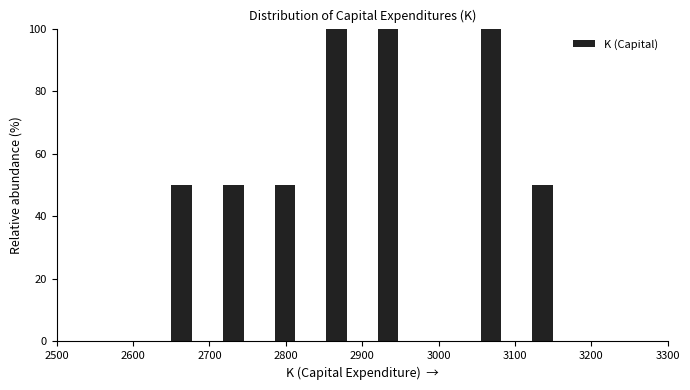

What is the height of the bar covering 3040 to 3100 on the x-axis? Neither the bar edges nor the heights are printed on the chart, so give them approximately, as read against the axes.

100